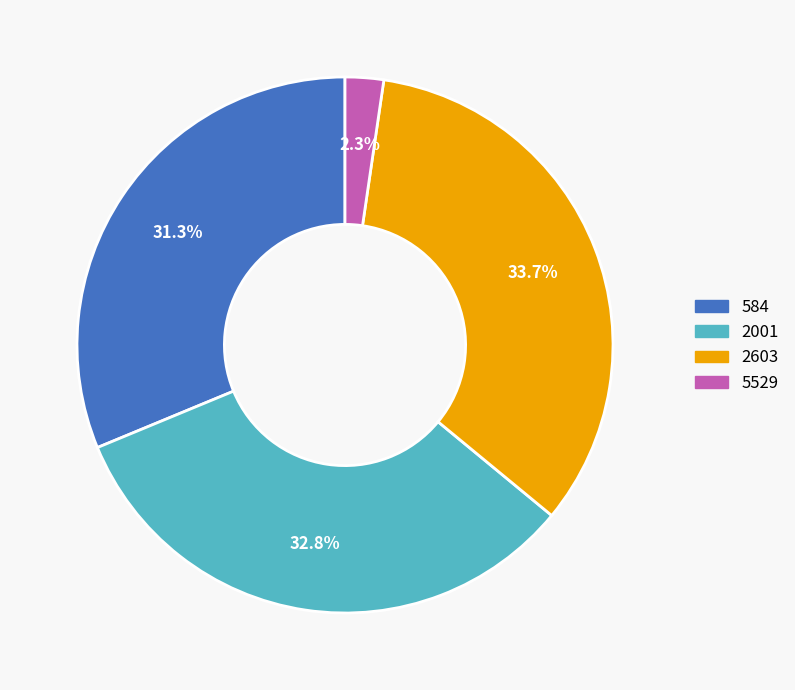

What is the smallest slice in the pie chart?

5529